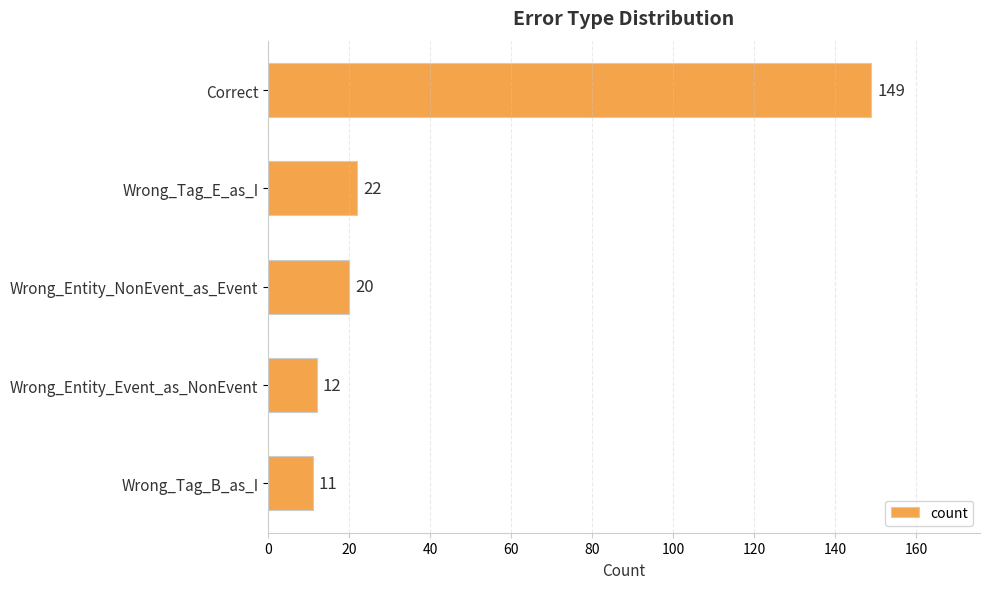

Are the bars horizontal?

Yes